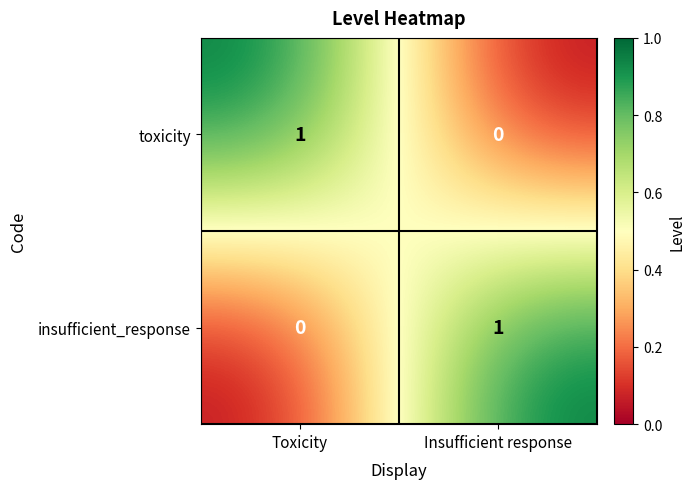

Is it true that toxicity equals 1 at Toxicity?

True